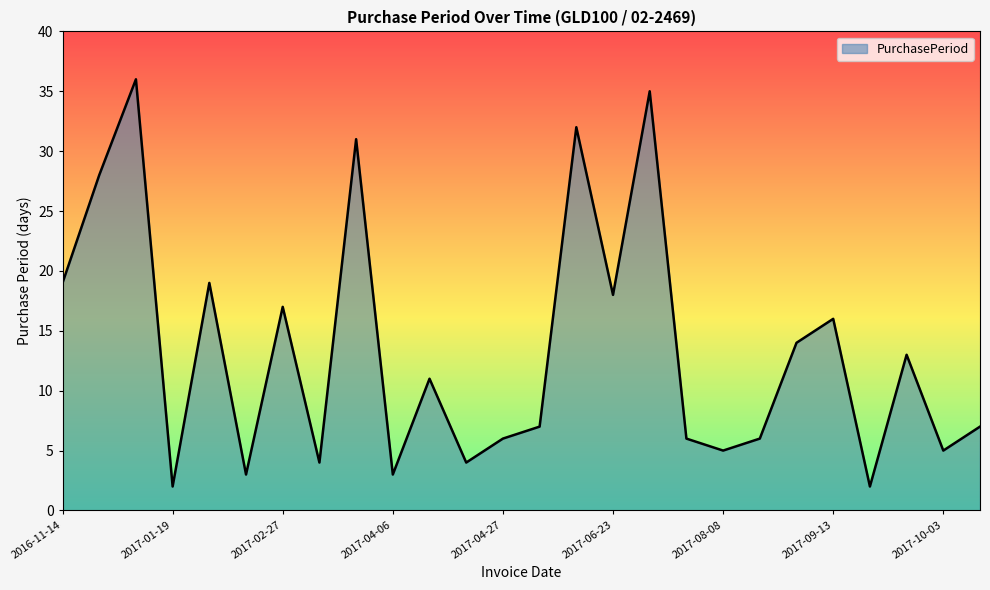

What is the difference between the maximum and minimum values?

34